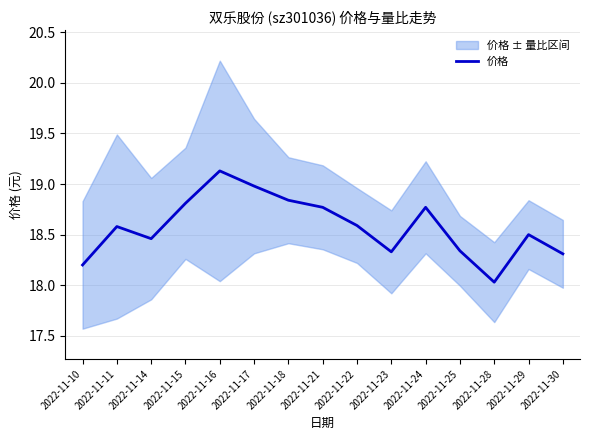

What is the value of the 5th point from the left?

19.1